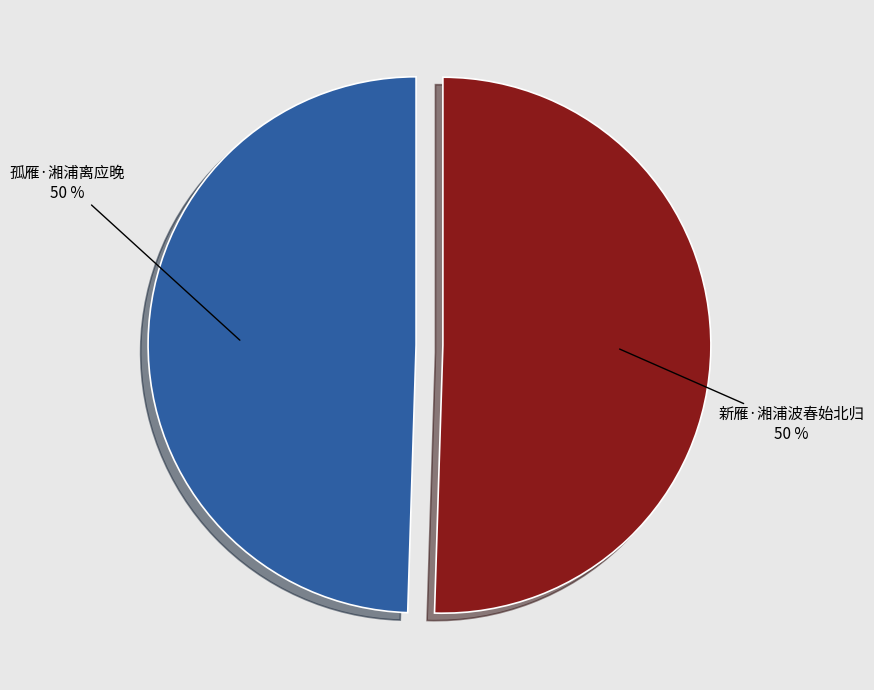

What percentage is the 孤雁·湘浦离应晚 slice, to the nearest percent?

50%